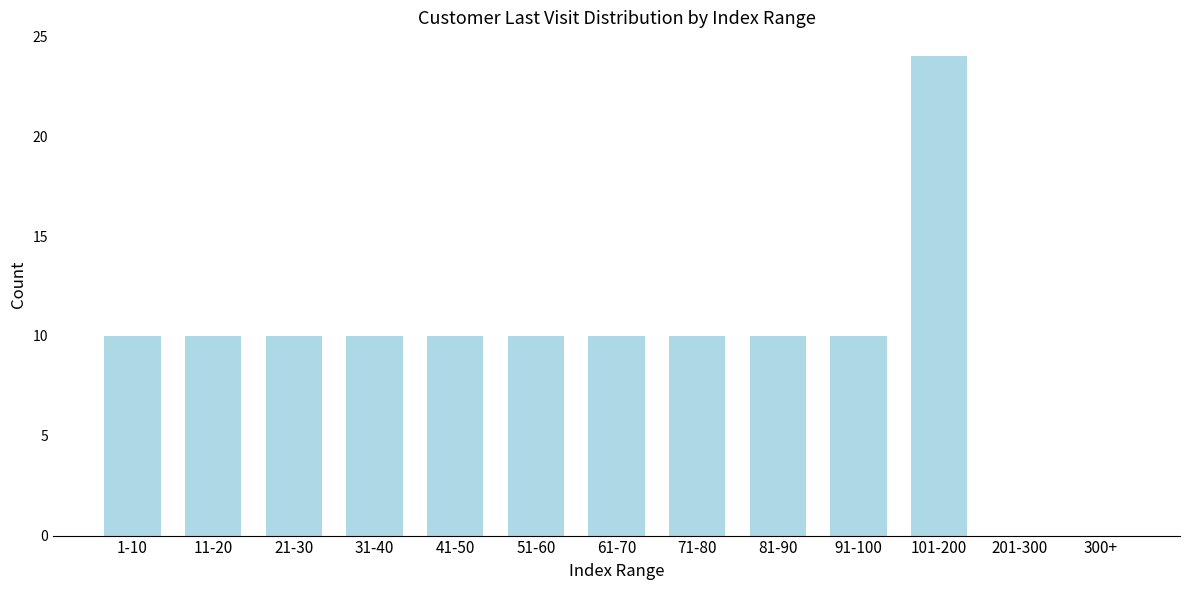

Reading left to right, transcribe all the data shown in this chart.

1-10=10	11-20=10	21-30=10	31-40=10	41-50=10	51-60=10	61-70=10	71-80=10	81-90=10	91-100=10	101-200=24	201-300=0	300+=0